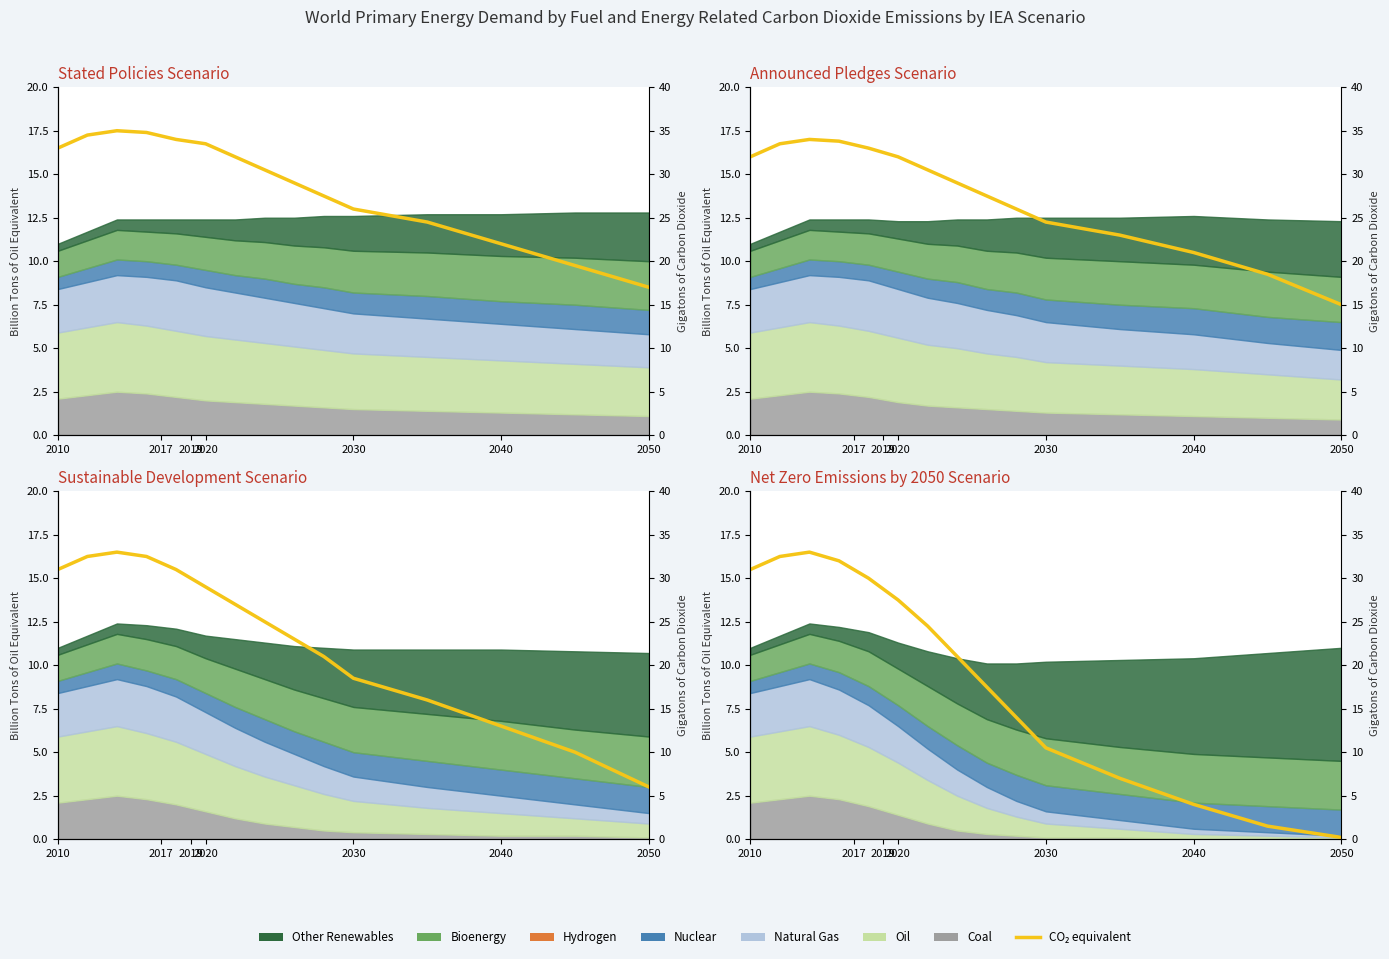

What is the average value?

19.1